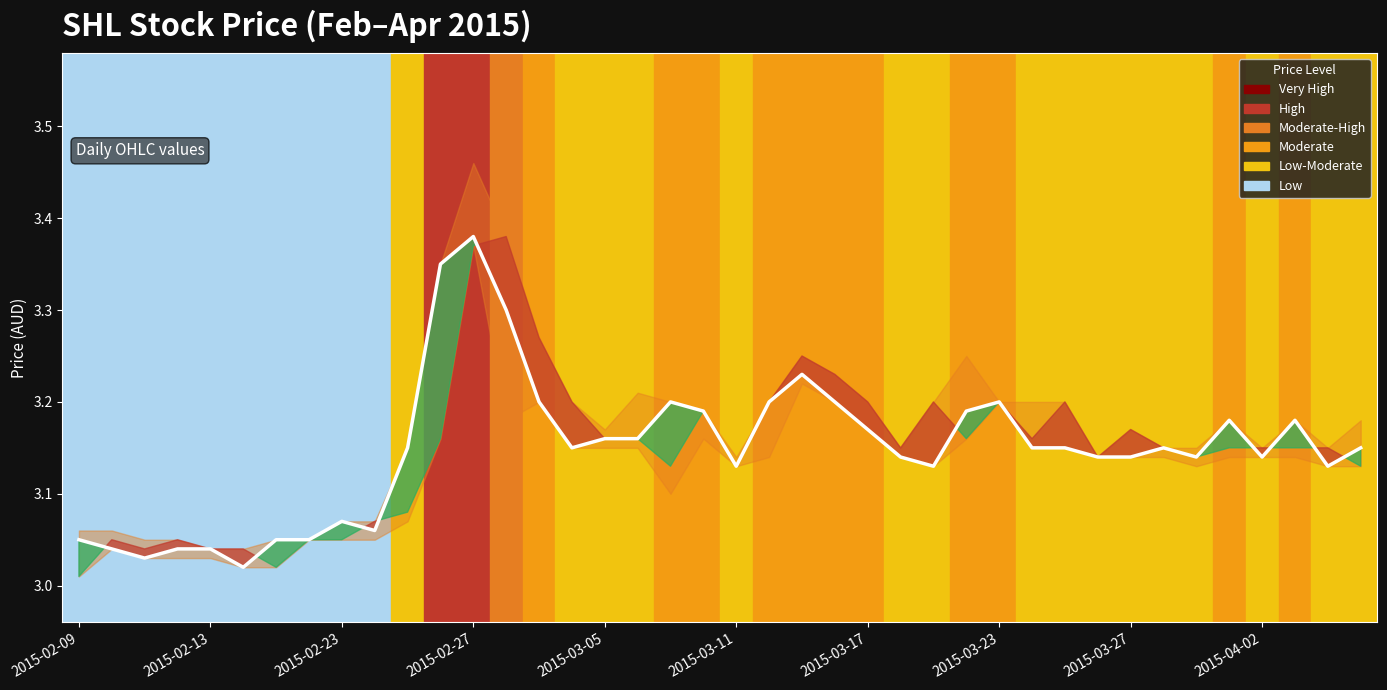

True or false: the data has more than 1 interior local peaks.

True